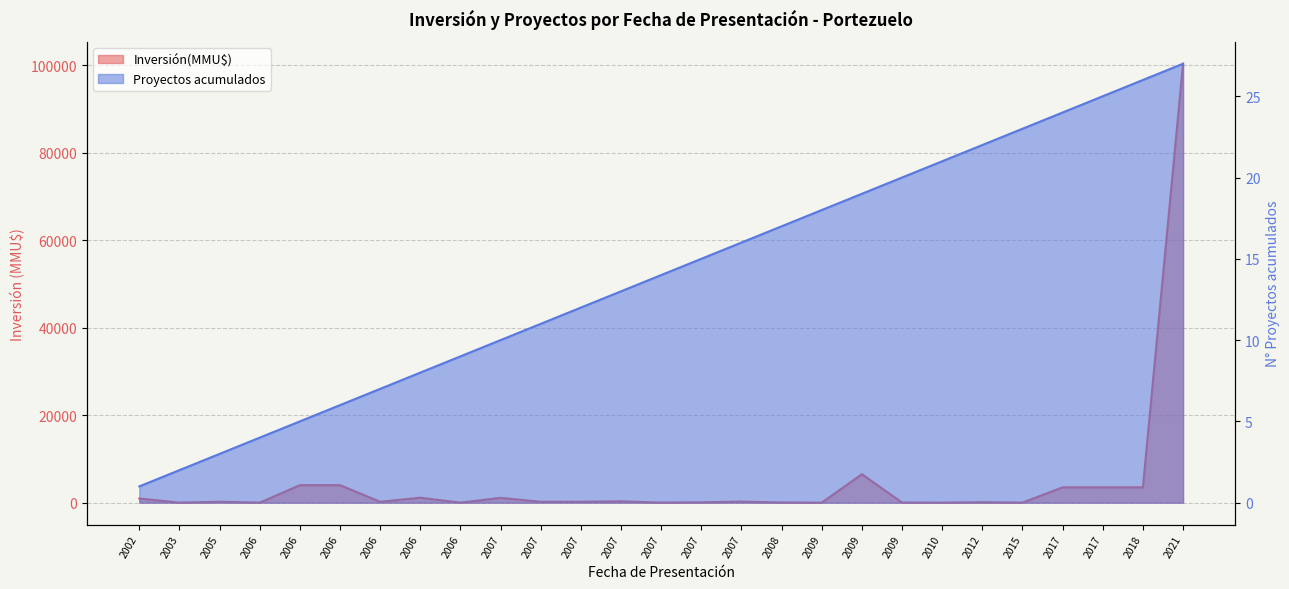

How many interior local peaks does the Inversión(MMU$) series have?

7